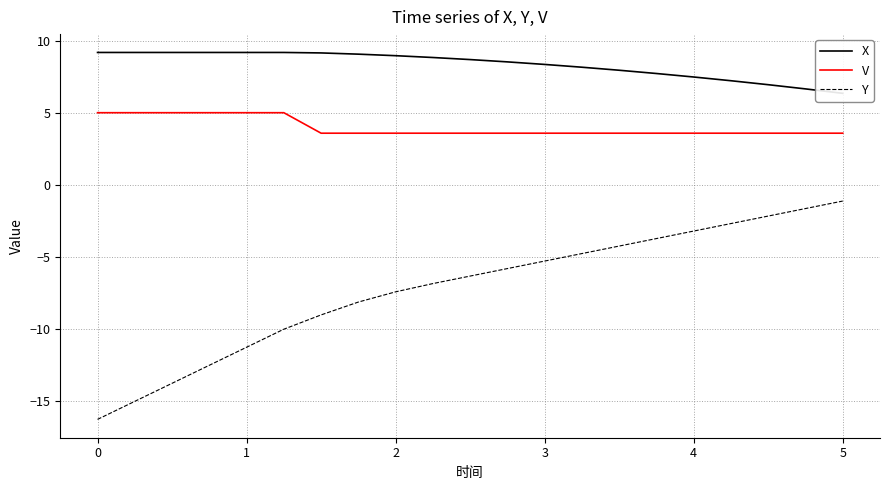

What is the difference between the second highest and second lowest values in the X series?

2.5